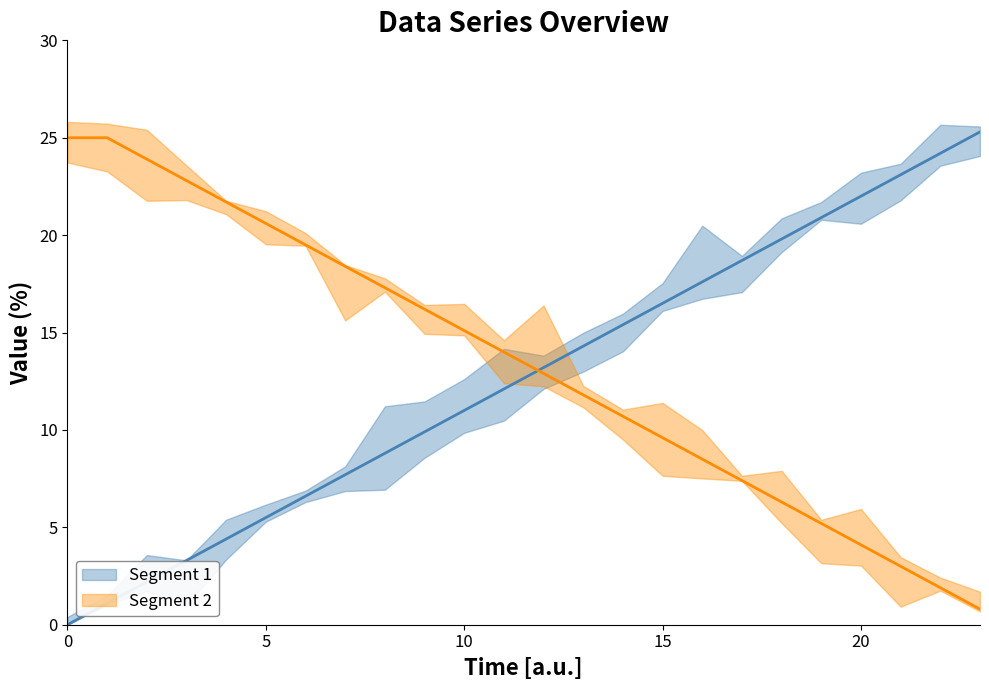

The Segment 2 series shows 18.0 at 12. True or false?

False